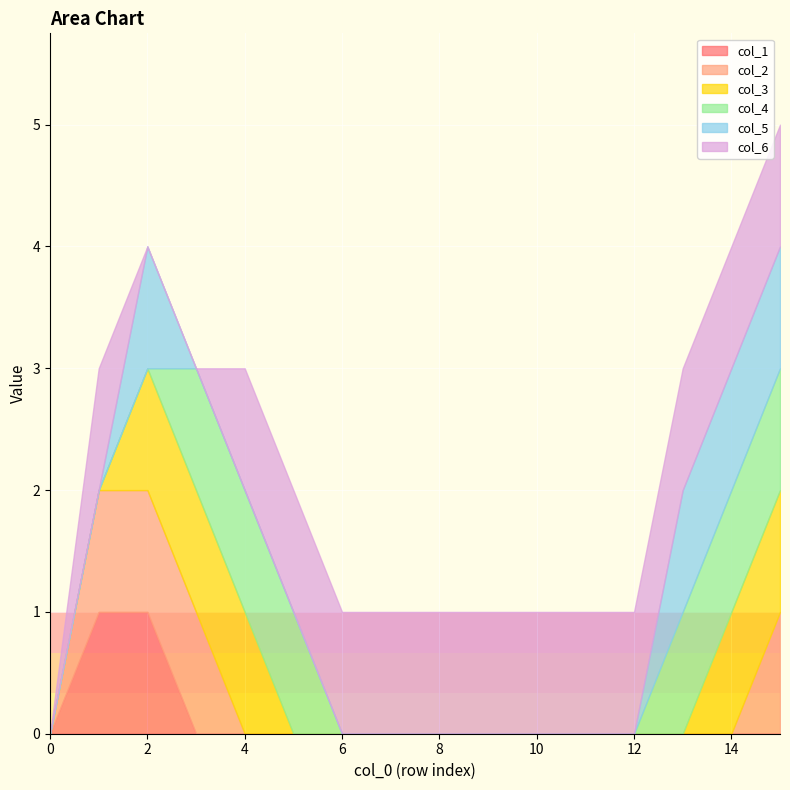

Reading left to right, transcribe all the data shown in this chart.

col_1: 0=0	1=1	2=1	3=0	4=0	5=0	6=0	7=0	8=0	9=0	10=0	11=0	12=0	13=0	14=0	15=0
col_2: 0=0	1=1	2=1	3=1	4=0	5=0	6=0	7=0	8=0	9=0	10=0	11=0	12=0	13=0	14=0	15=1
col_3: 0=0	1=0	2=1	3=1	4=1	5=0	6=0	7=0	8=0	9=0	10=0	11=0	12=0	13=0	14=1	15=1
col_4: 0=0	1=0	2=0	3=1	4=1	5=1	6=0	7=0	8=0	9=0	10=0	11=0	12=0	13=1	14=1	15=1
col_5: 0=0	1=0	2=1	3=0	4=0	5=0	6=0	7=0	8=0	9=0	10=0	11=0	12=0	13=1	14=1	15=1
col_6: 0=0	1=1	2=0	3=0	4=1	5=1	6=1	7=1	8=1	9=1	10=1	11=1	12=1	13=1	14=1	15=1